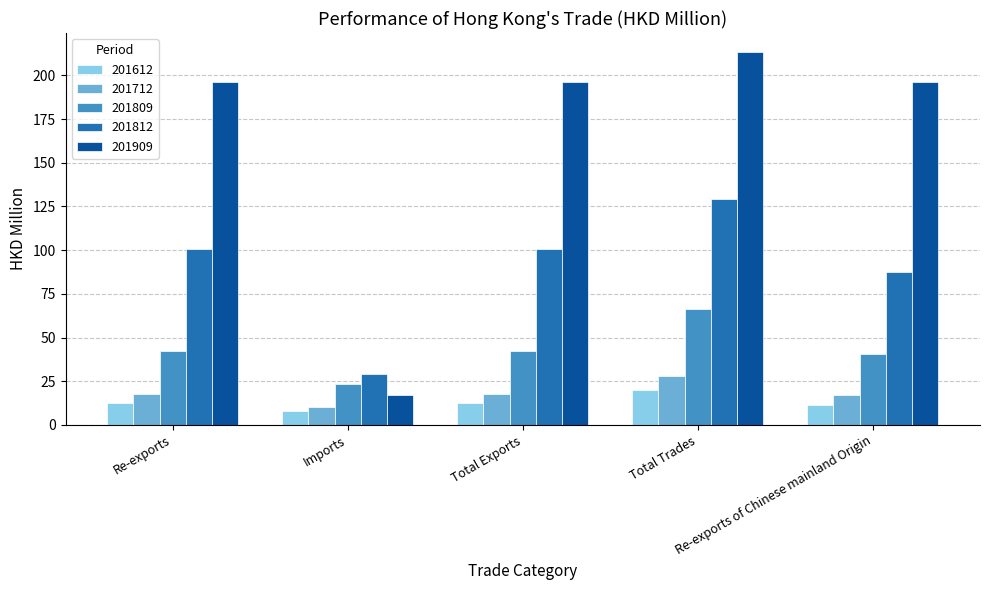

Which series has the largest total across all categories?

201909